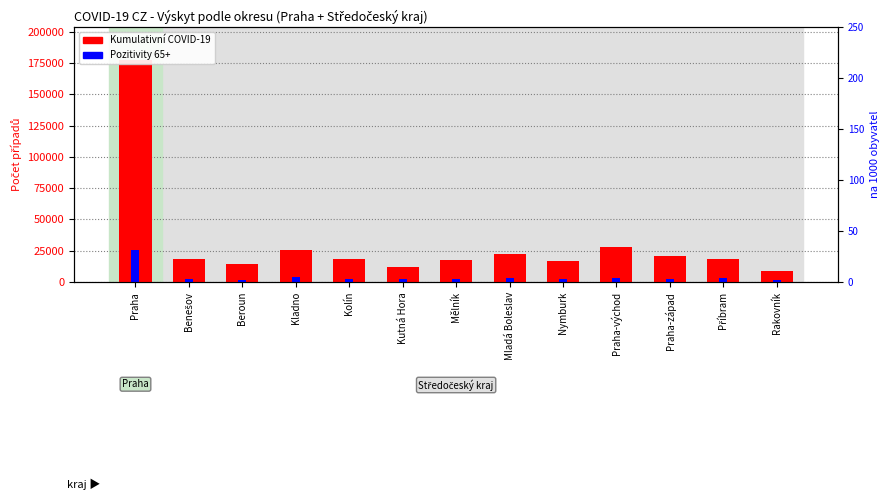

Reading left to right, what are all the values shown in this chart?

Kumulativní COVID-19: 177273	18093	14361	25831	18611	11958	17684	22207	16814	28003	21248	18446	8843
Pozitivity 65+: 25838	2748	1919	4015	2867	2155	2708	2927	2487	3145	2444	2938	1471